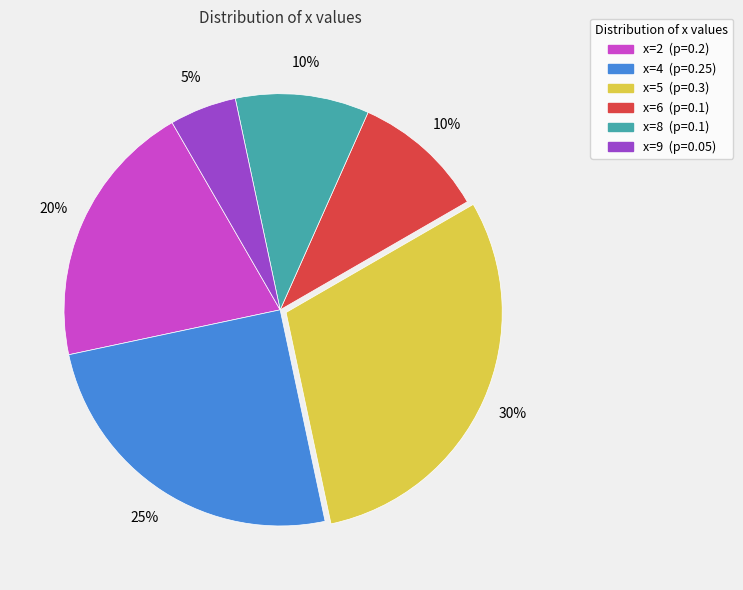

How many slices are in this pie chart?

6